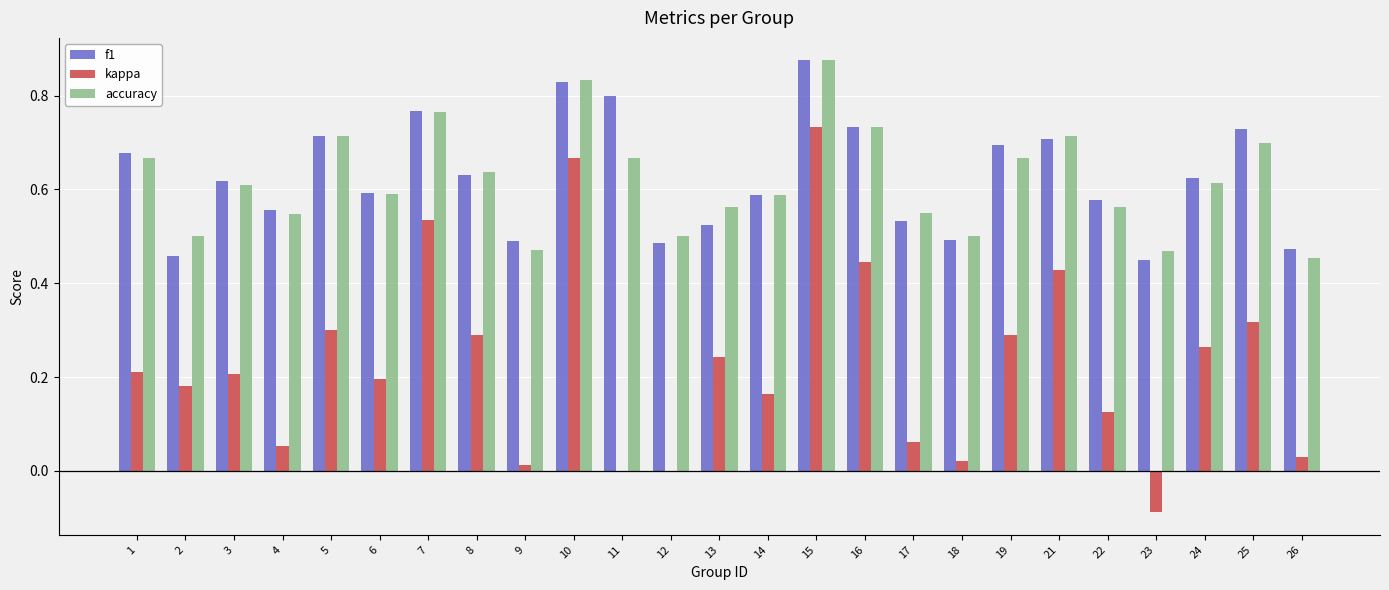

Between 11 and 24, which series saw the biggest shift?

kappa